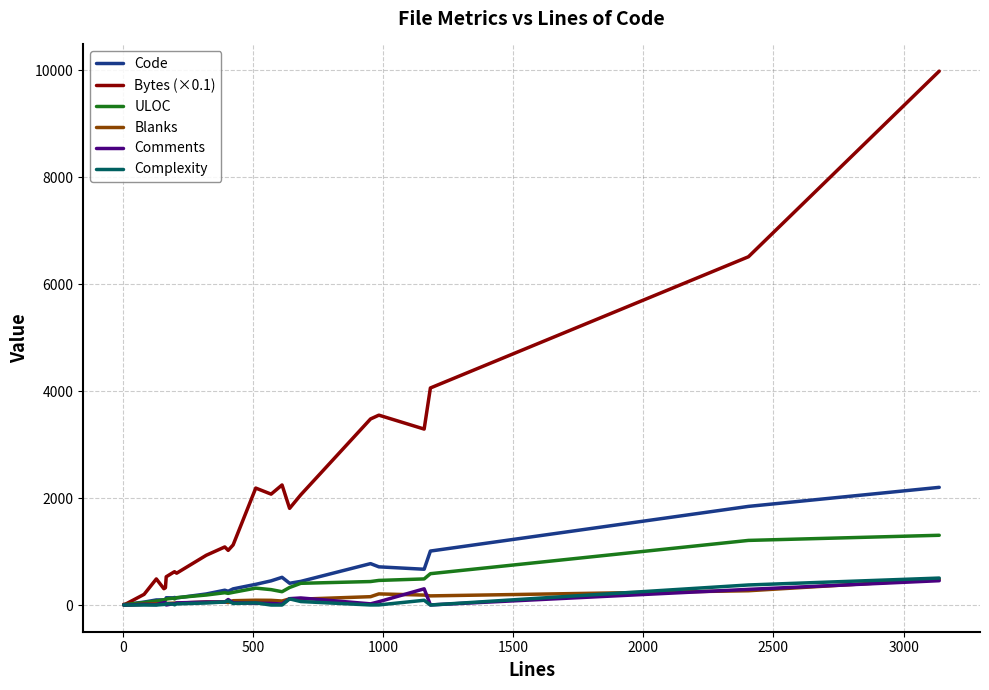

What are all the series names shown in the legend?

Code, Bytes (×0.1), ULOC, Blanks, Comments, Complexity